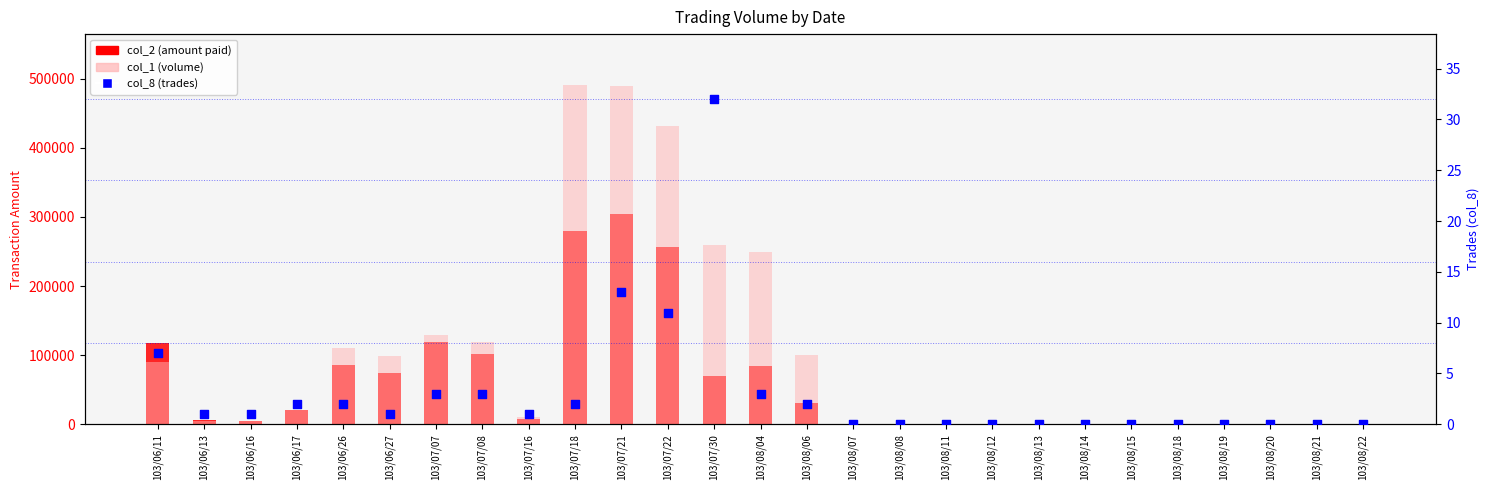

Is the value of col_2 (amount paid) at 103/07/16 greater than the value of col_1 (volume) at 103/07/07?

No